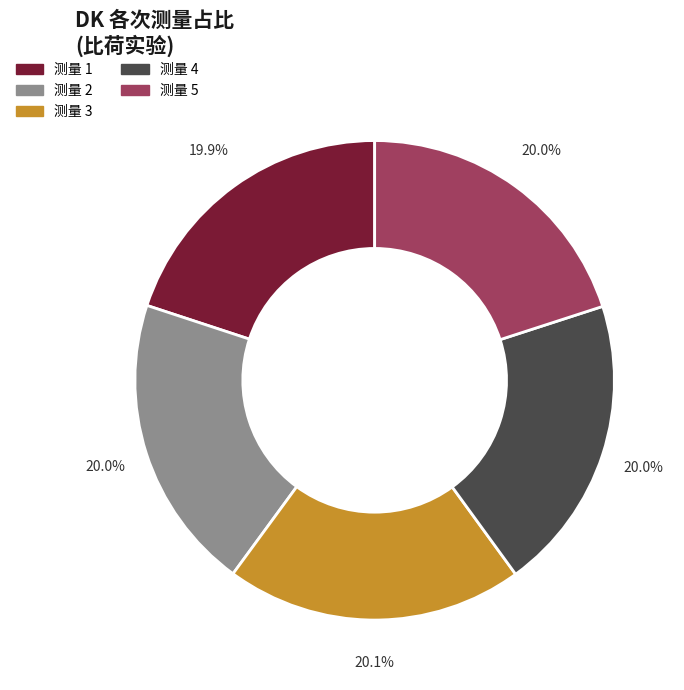

Is there a majority slice in this chart?

No